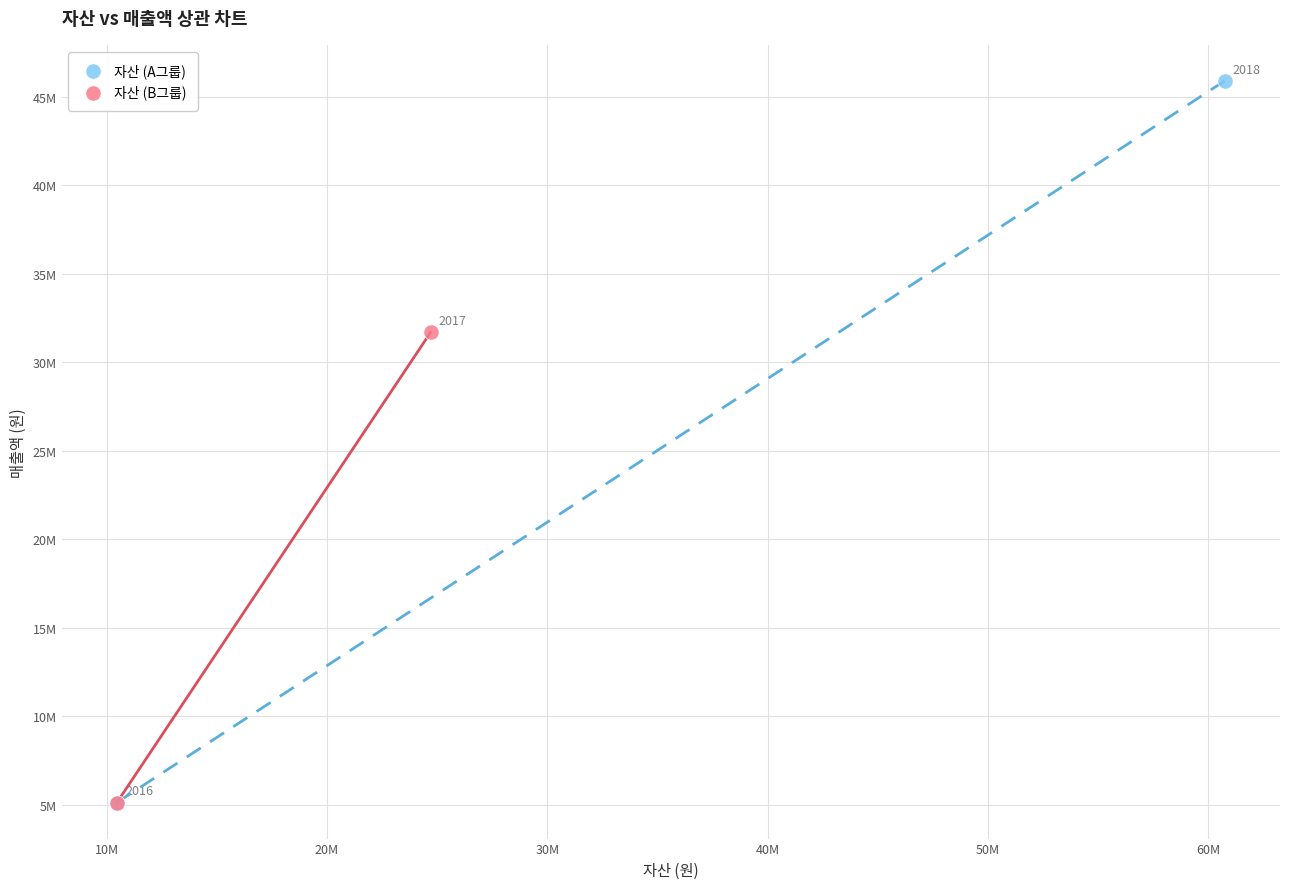

What are all the series names shown in the legend?

자산 (A그룹), 자산 (B그룹)